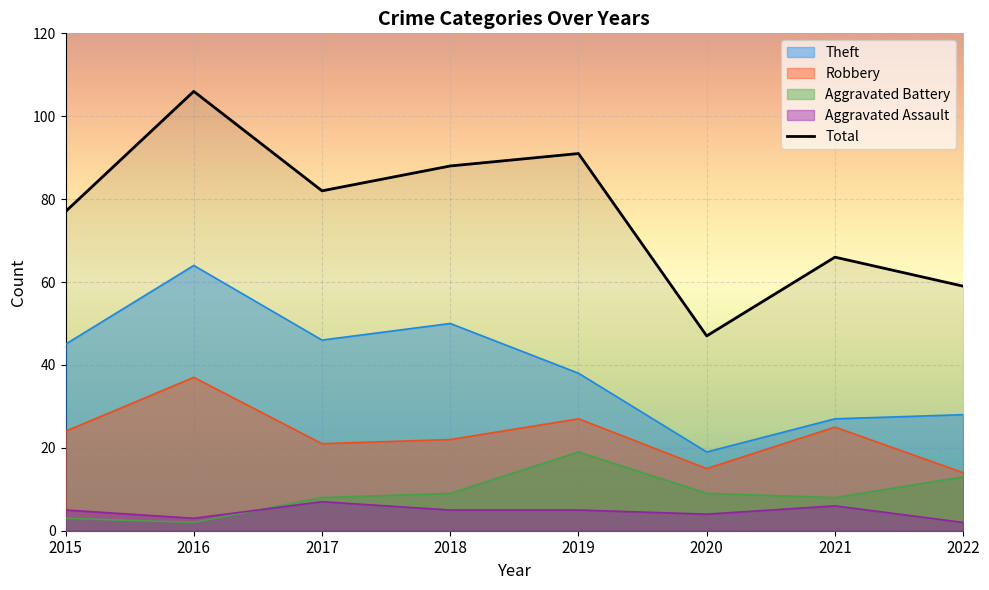

Rank the categories by value from lowest to highest.

2020, 2022, 2021, 2015, 2017, 2018, 2019, 2016